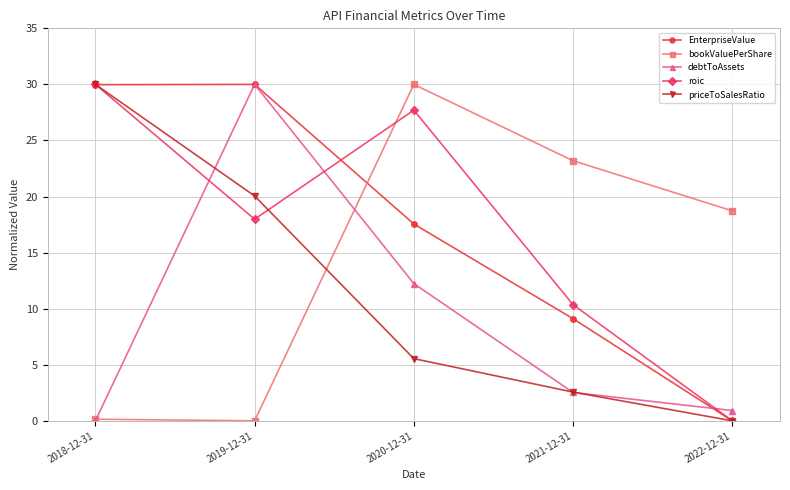

How many values in the roic series are below 17?

2